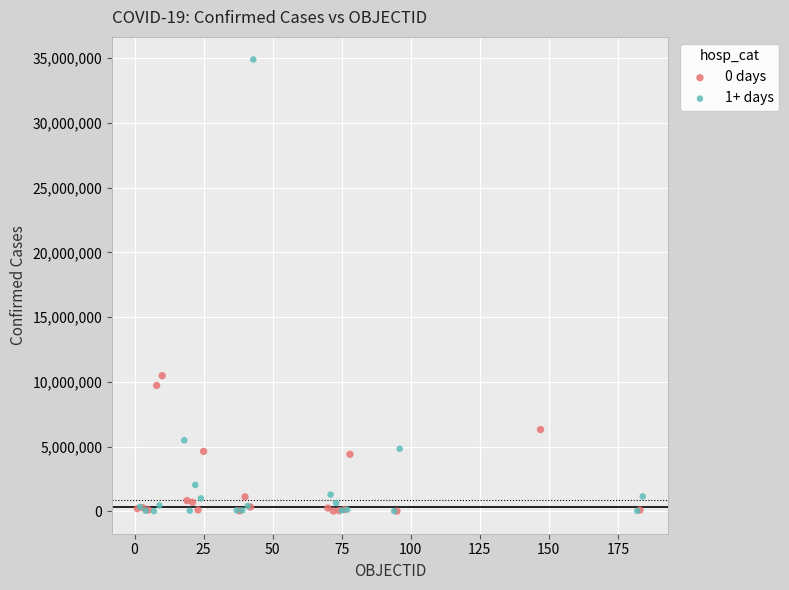

Which series has the largest Y range (max minus min)?

1+ days